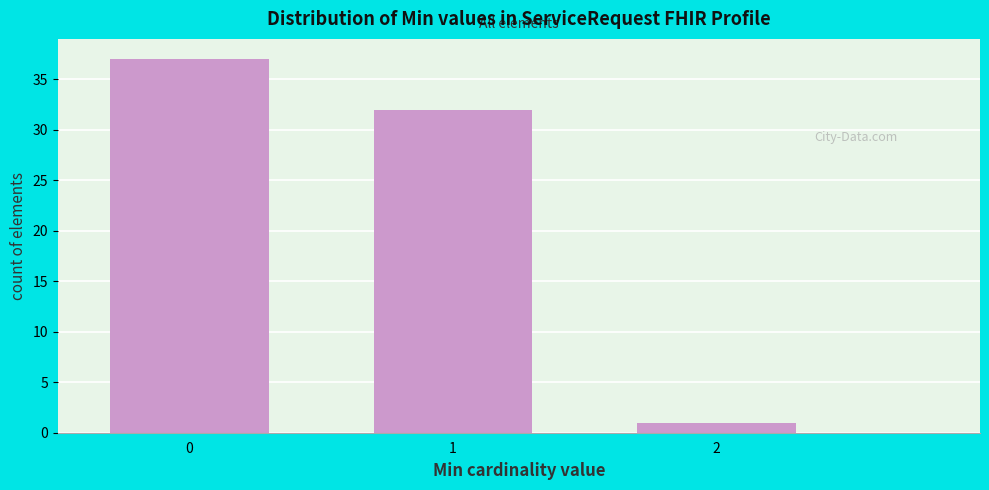

Reading left to right, transcribe all the data shown in this chart.

0=37	1=32	2=1